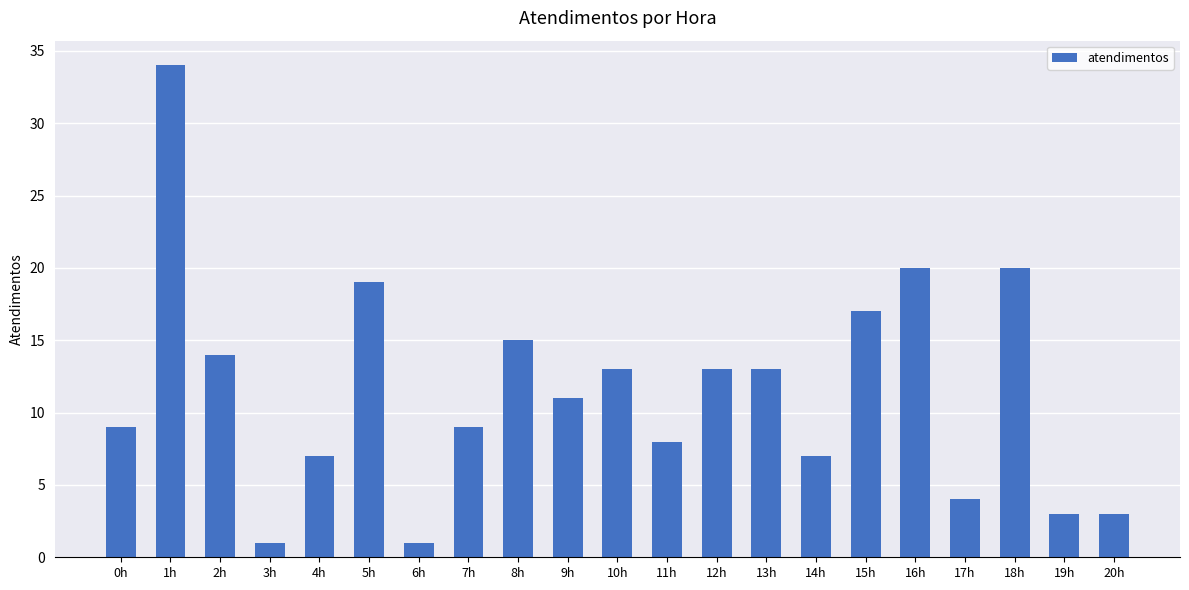

At which category does the chart reach its peak across all series?

1h